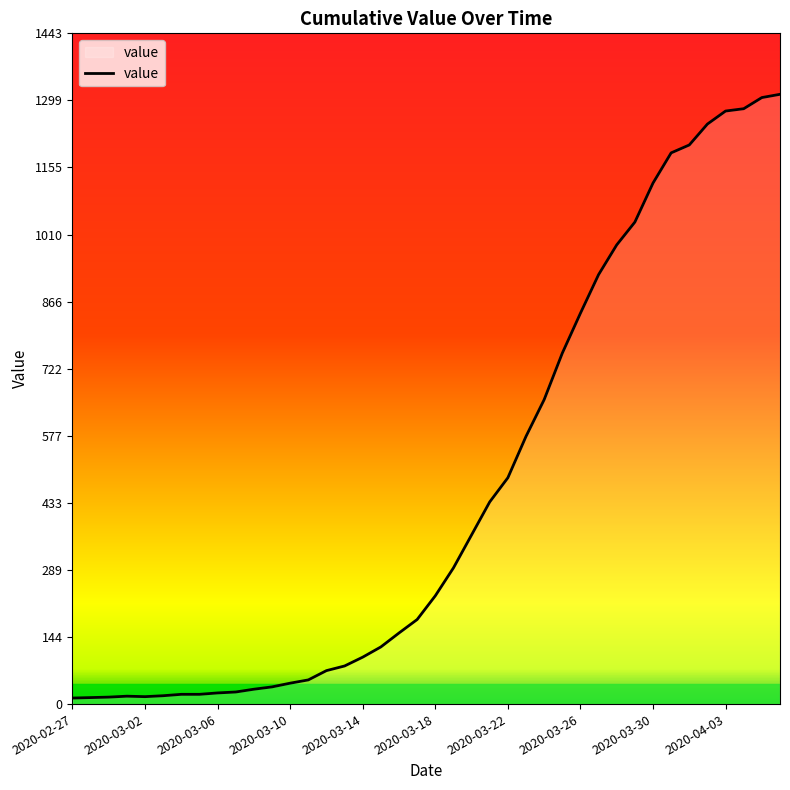

What is the difference between the maximum and minimum values?

1299